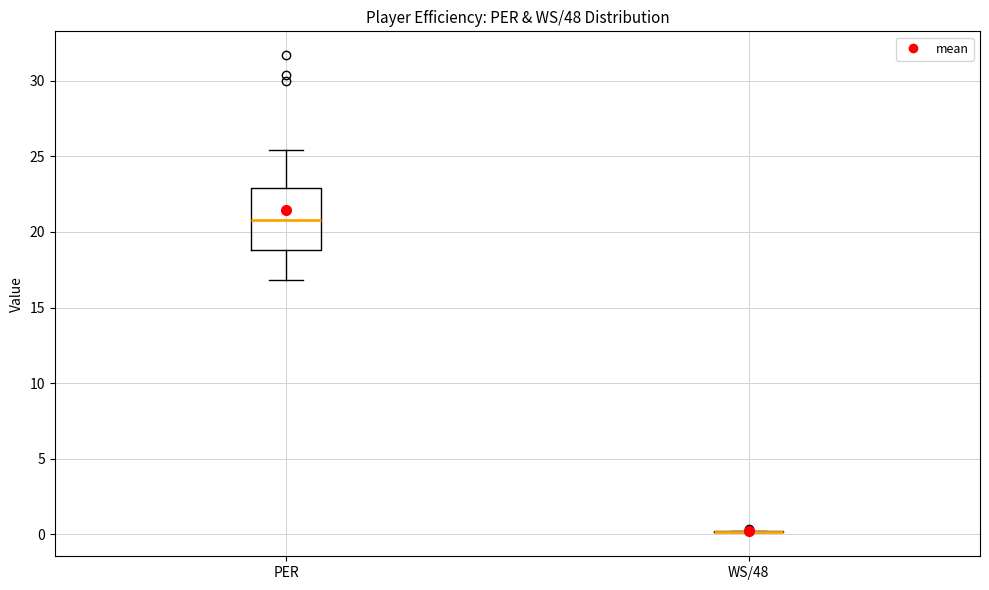

Reading left to right, transcribe this box plot: for each box, give where its median line is, the range the box spans, and where its two whiskers end, as read against the y-axis. The values are not printed on the chart, so give them approximately, as read against the axis.

PER: median 21.0, box 19.0 to 23.0, whiskers 17.0 to 25.5
WS/48: box collapsed to a line at 0.0, whiskers 0.0 to 0.0